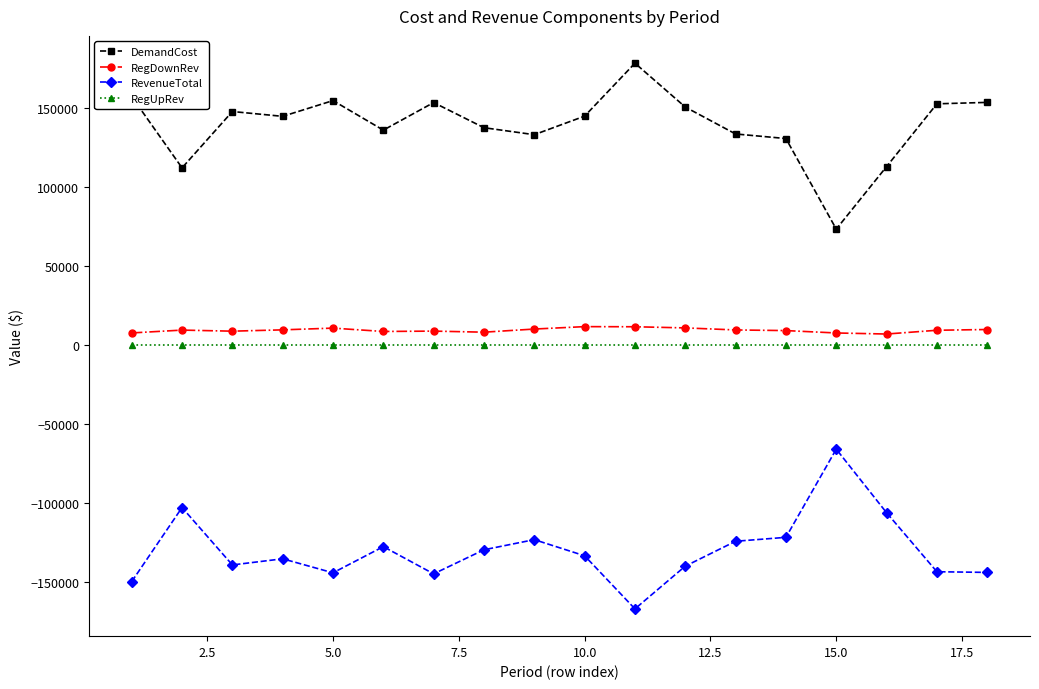

List the series in order of their peak value, highest first.

DemandCost, RegDownRev, RegUpRev, RevenueTotal